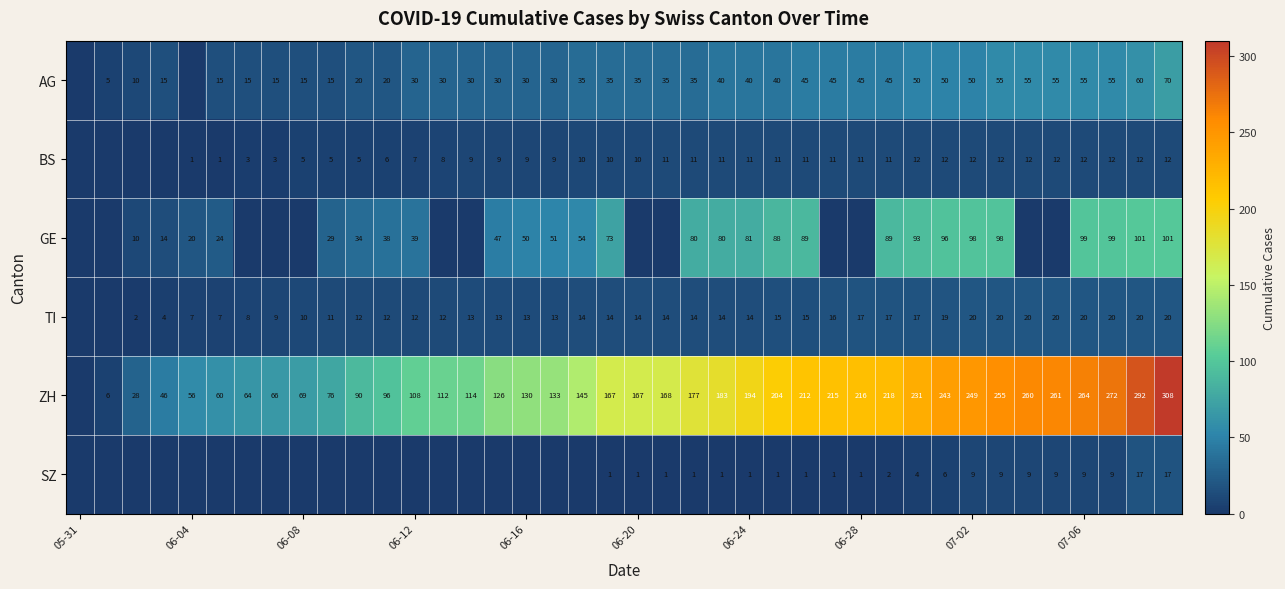

The value of AG at 06-08 is 3. True or false?

False